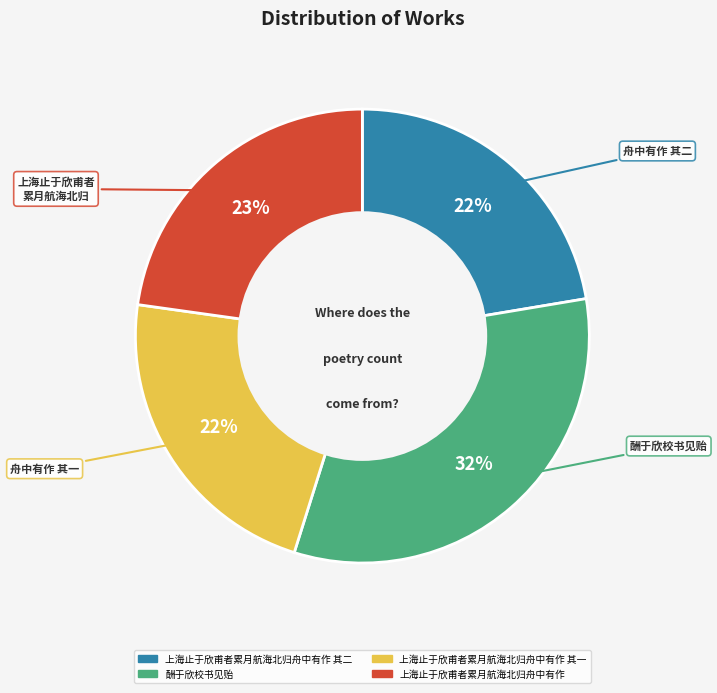

Does any single category account for the majority?

No